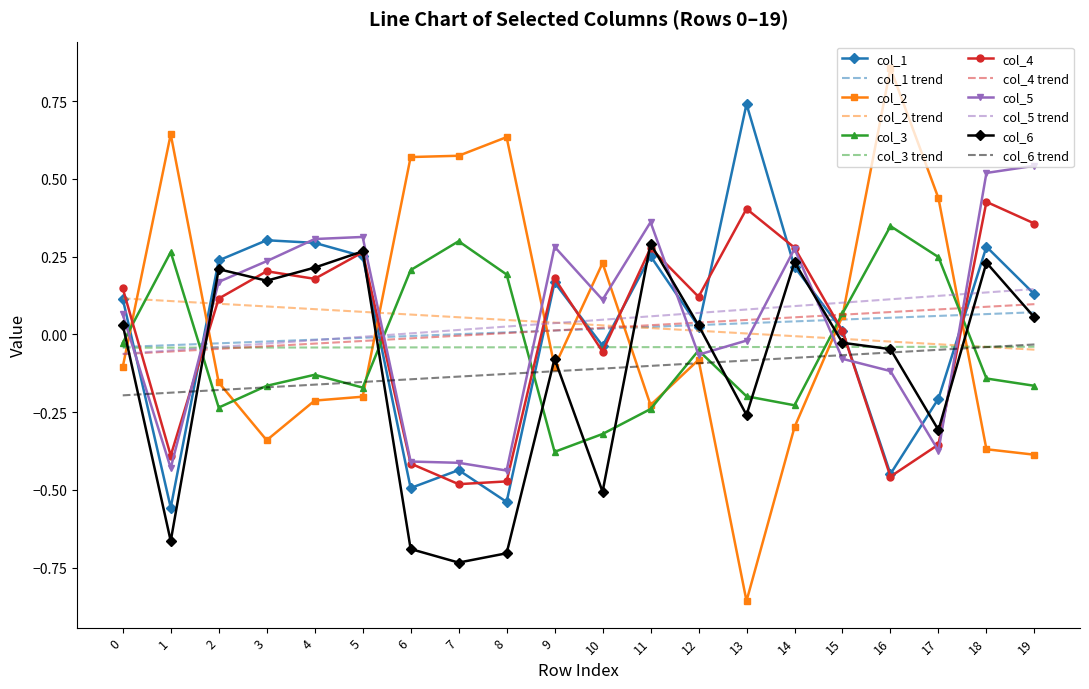

The value of col_1 trend at 12 is 0.0. True or false?

True